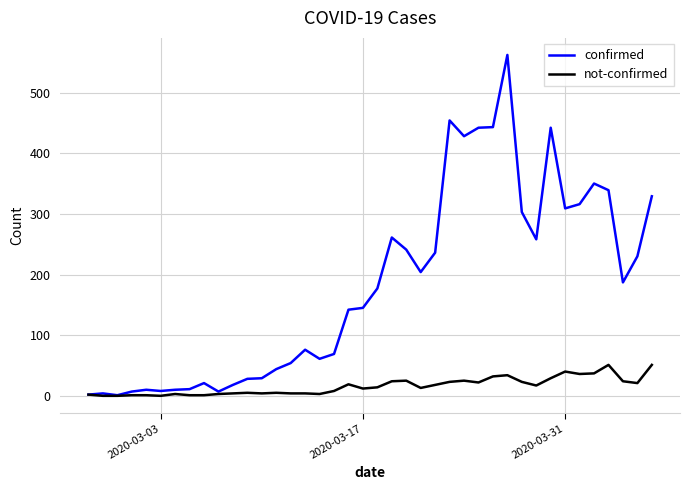

What is the greatest value displayed?

562